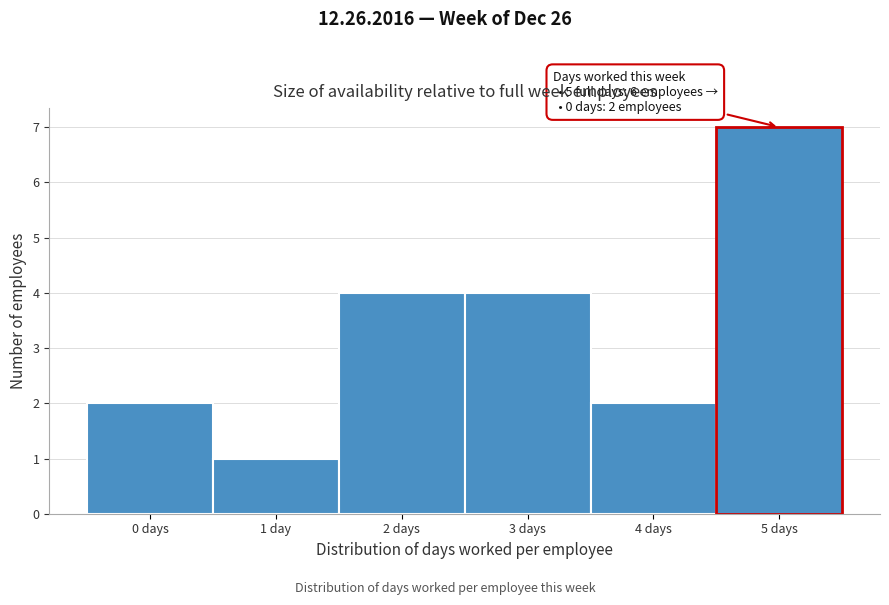

Reading left to right, list all the values displayed in this chart.

0 days=2	1 day=1	2 days=4	3 days=4	4 days=2	5 days=7